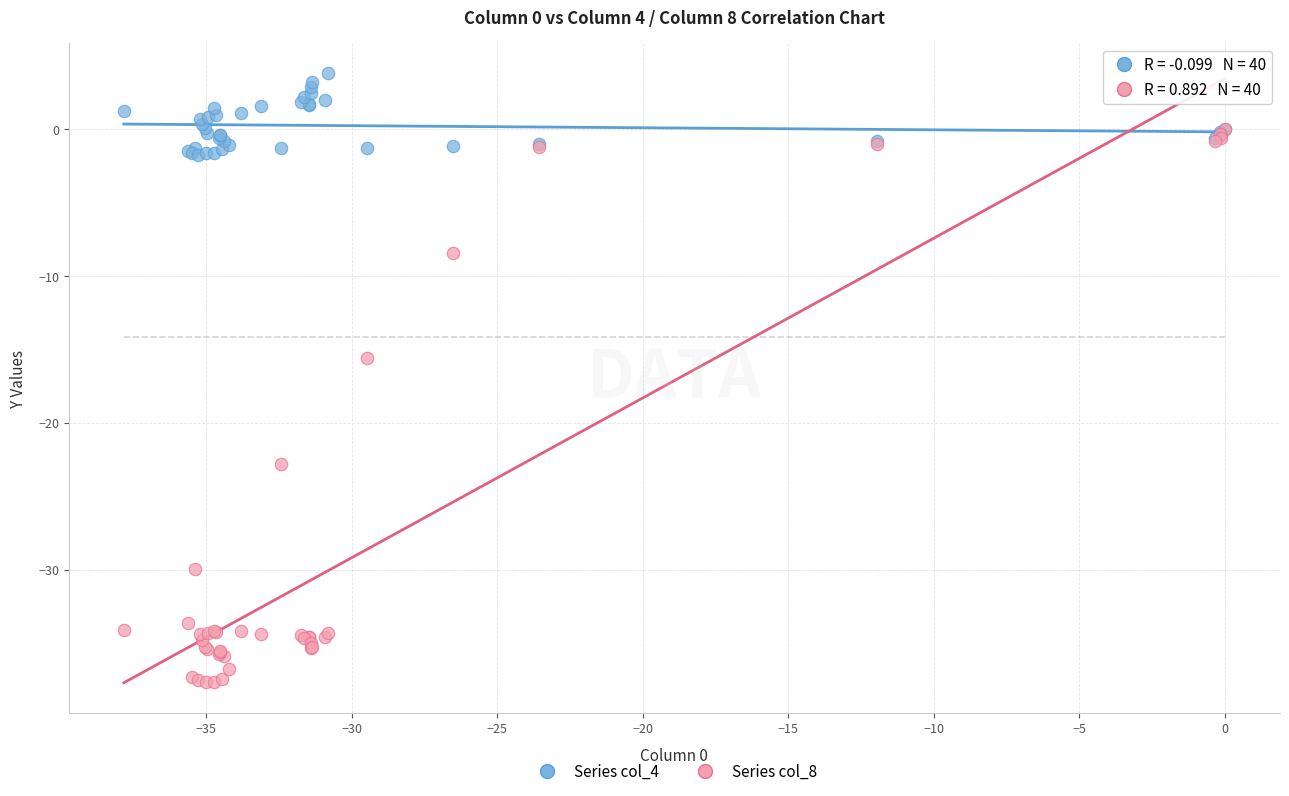

Which series has the largest Y range (max minus min)?

Series col_8